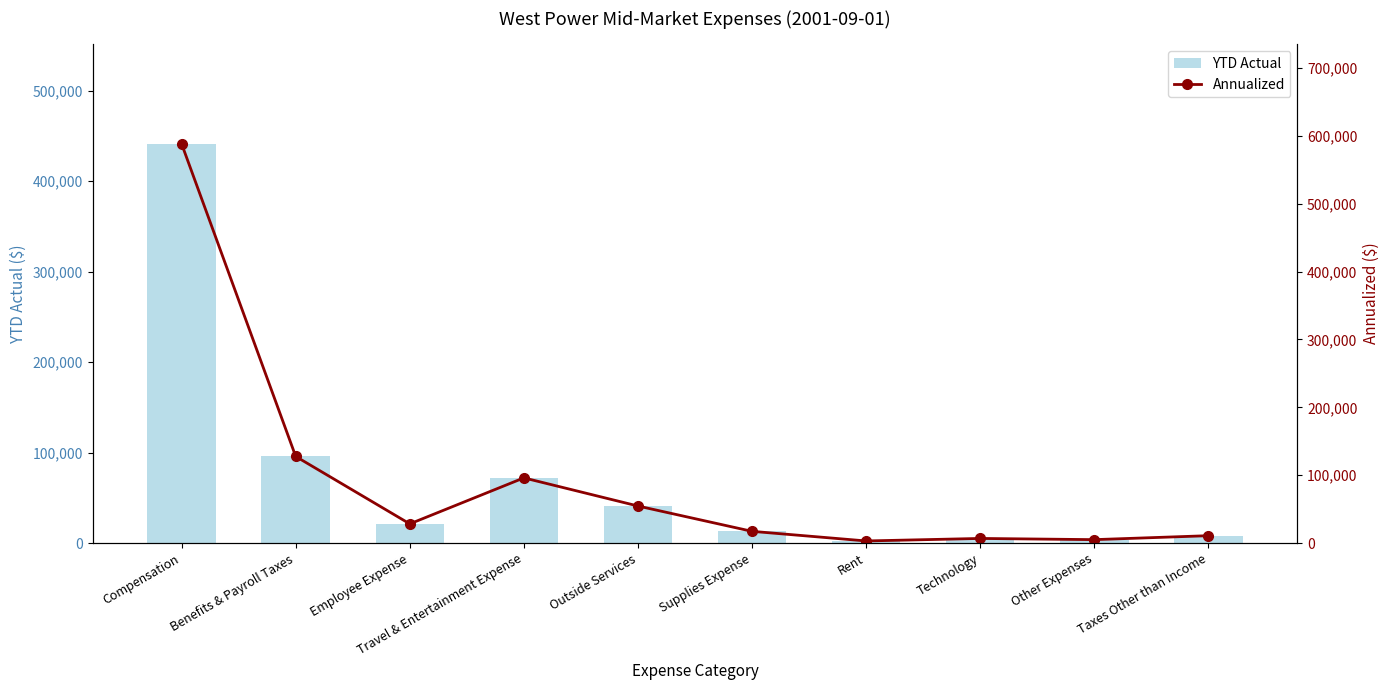

Reading right to left, transcribe all the data shown in this chart.

YTD Actual: Taxes Other than Income=8112.8	Other Expenses=3737.9	Technology=5065.0	Rent=2288.4	Supplies Expense=12922.1	Outside Services=40914.4	Travel & Entertainment Expense=72009.7	Employee Expense=21174.1	Benefits & Payroll Taxes=95688.1	Compensation=441152.4
Annualized: Taxes Other than Income=10817.1	Other Expenses=4983.8	Technology=6753.3	Rent=3051.3	Supplies Expense=17229.4	Outside Services=54552.5	Travel & Entertainment Expense=96012.9	Employee Expense=28232.2	Benefits & Payroll Taxes=127584.1	Compensation=588203.2